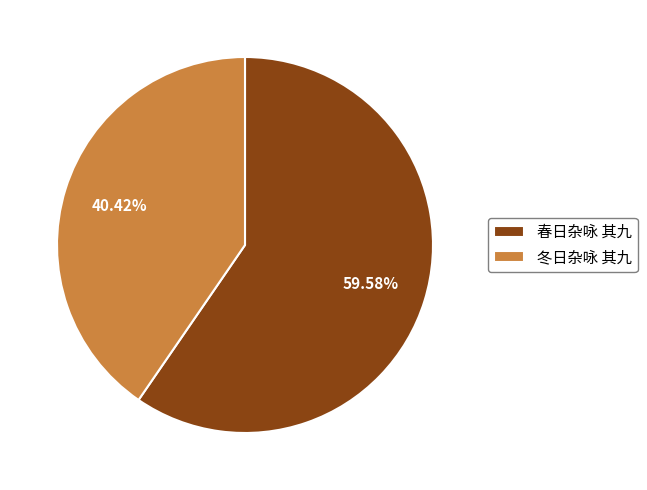

Rank the categories by value from lowest to highest.

冬日杂咏 其九, 春日杂咏 其九